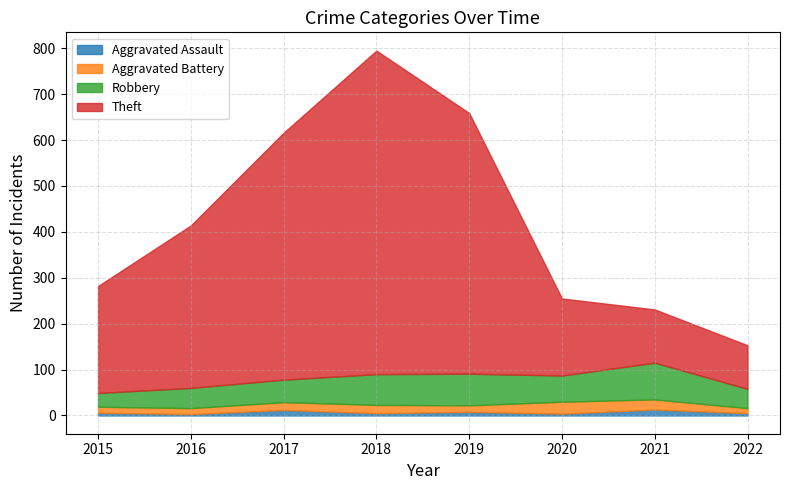

Where is the first local minimum for Robbery?

2020